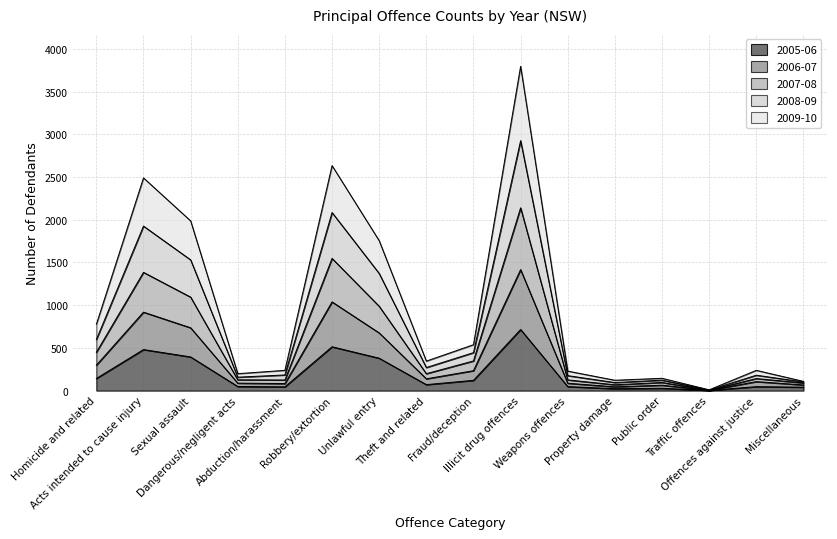

At which category does 2009-10 reach its first local valley?

Abduction/harassment